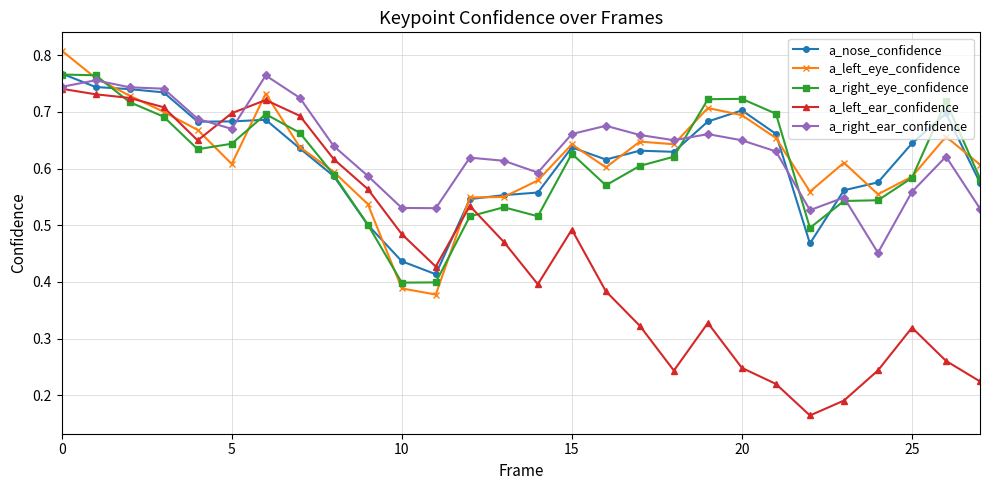

Count the a_right_ear_confidence values in the range 0 to 1.

28